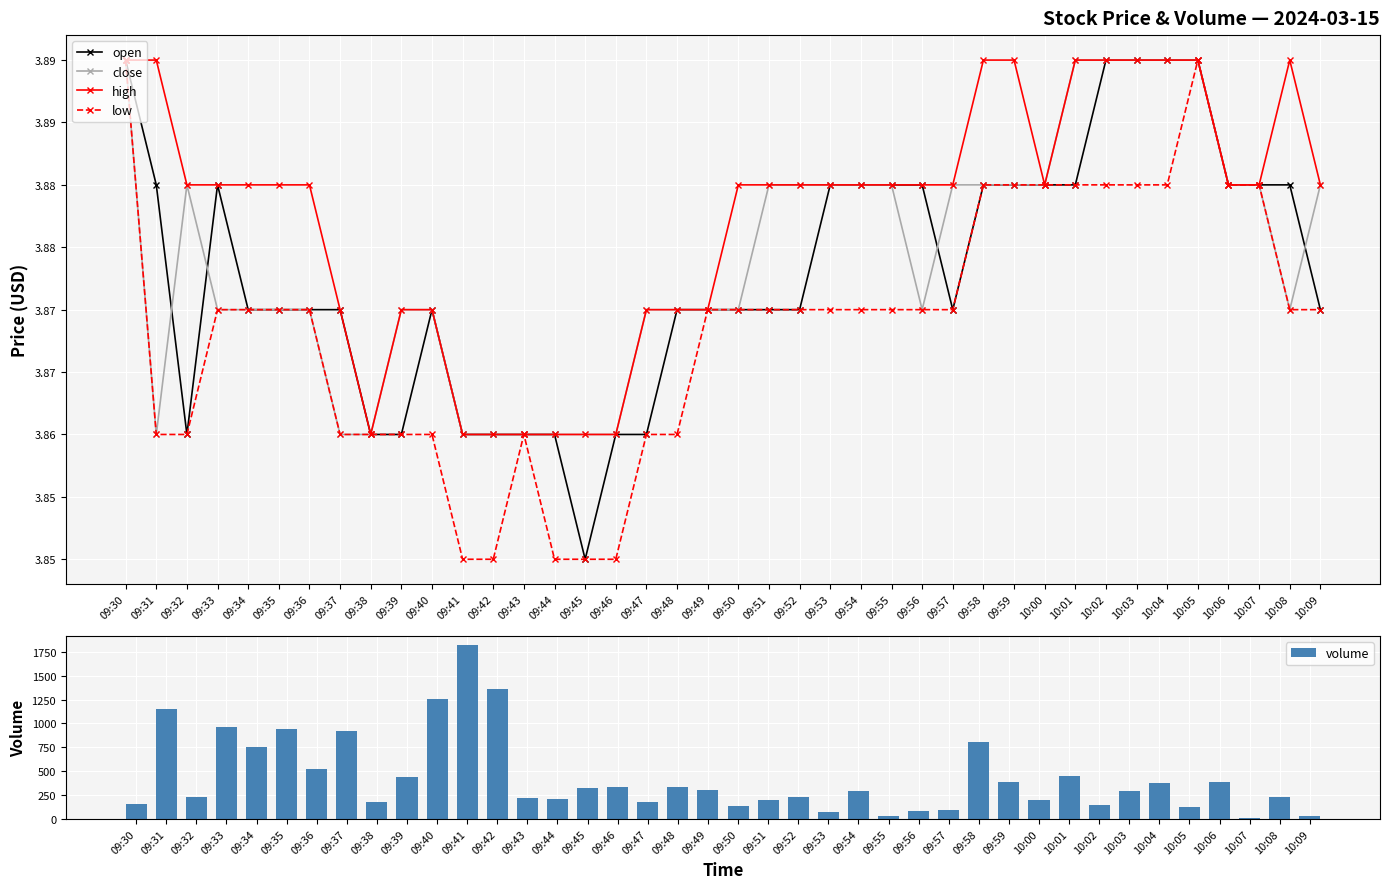

At which label does volume reach its peak?

09:41